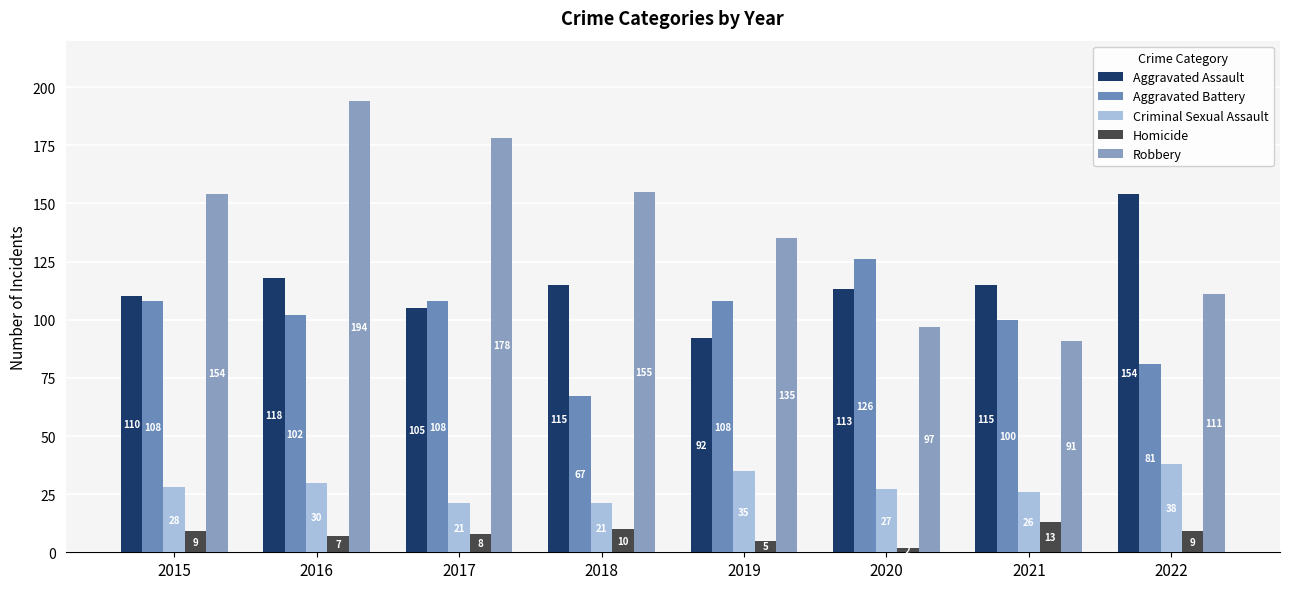

Rank the series by their maximum value, from lowest to highest.

Homicide, Criminal Sexual Assault, Aggravated Battery, Aggravated Assault, Robbery